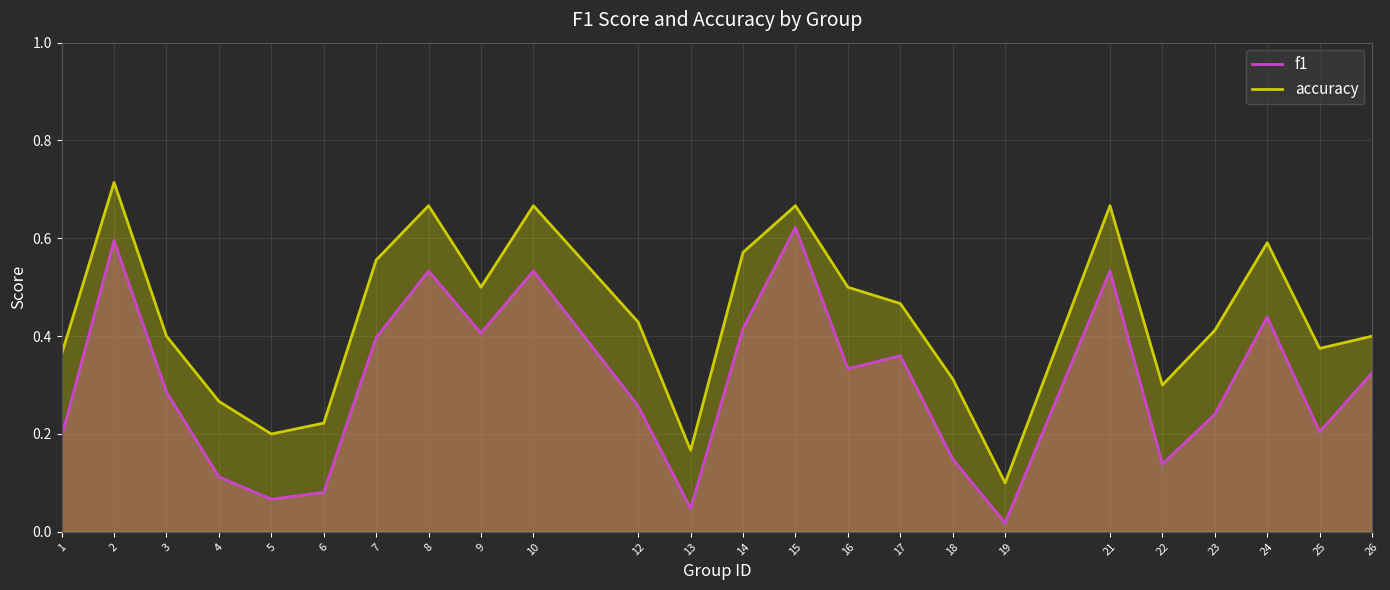

True or false: accuracy and f1 cross at least once.

False